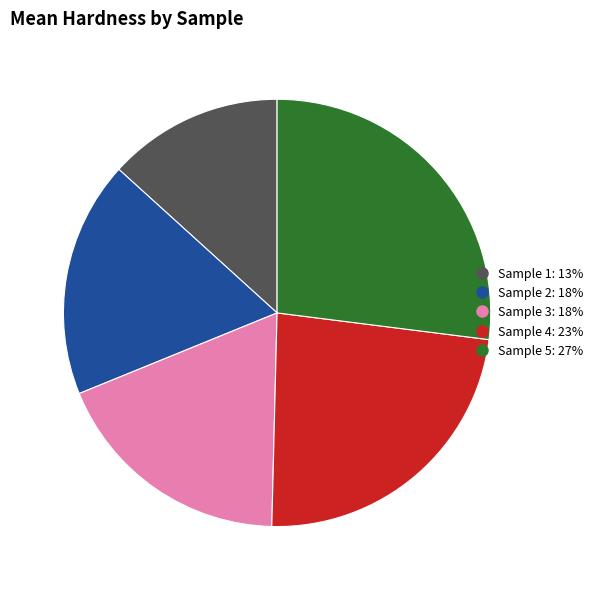

Is the sum of Sample 5 and Sample 2 greater than half?

No